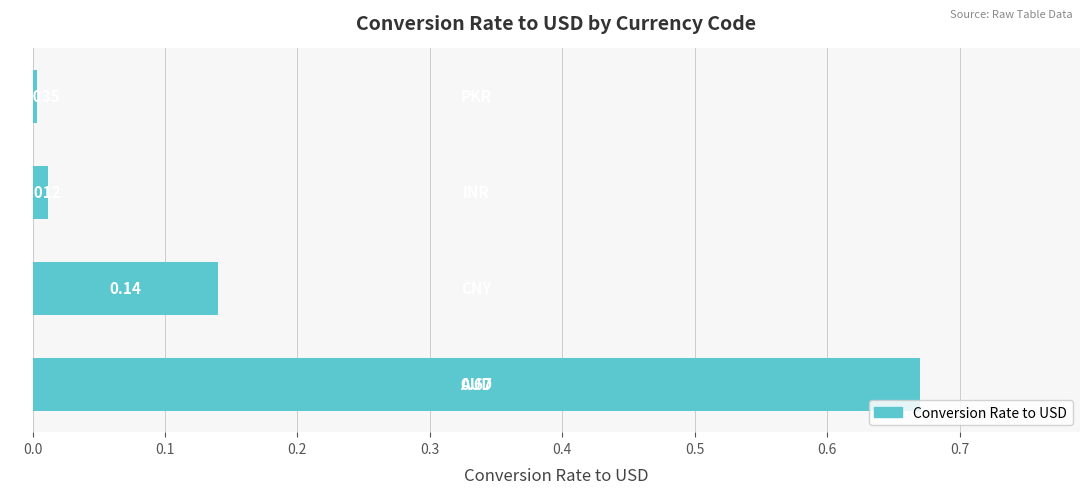

Are the bars horizontal?

Yes